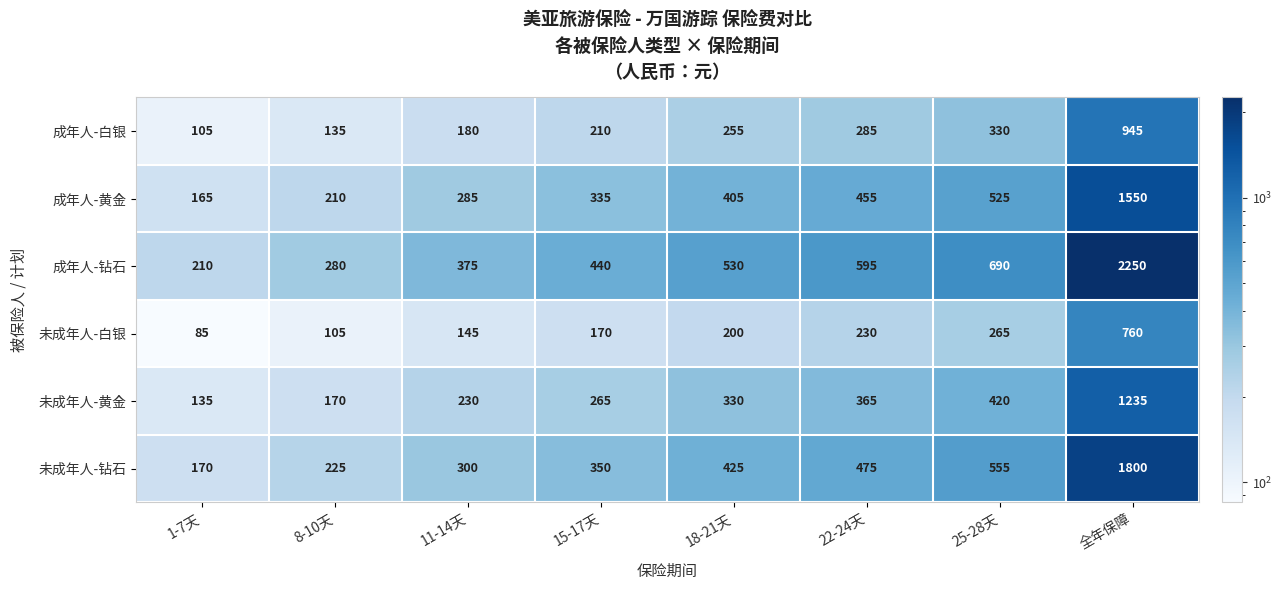

What is the greatest value displayed?

2250